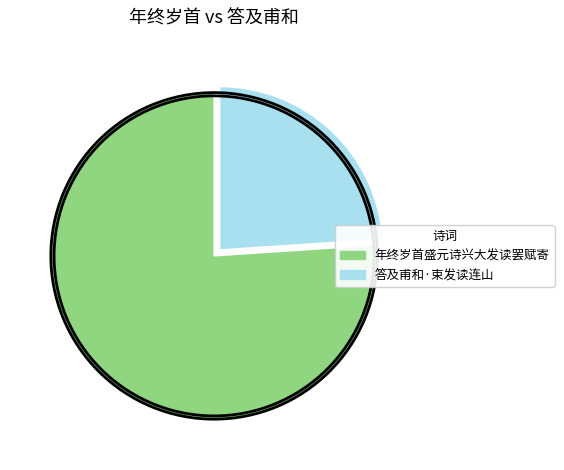

Is there a majority slice in this chart?

Yes